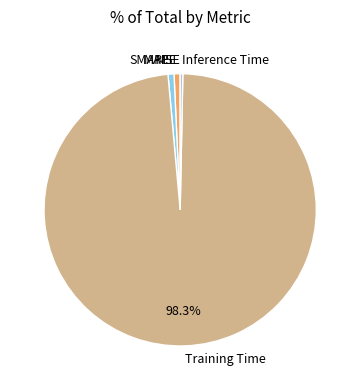

Does Training Time account for over 50% of the chart?

Yes